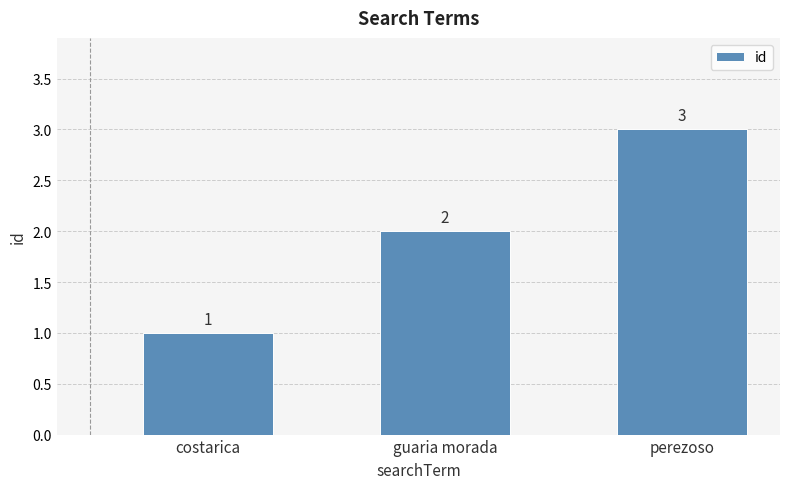

Between costarica and perezoso, which is larger?

perezoso